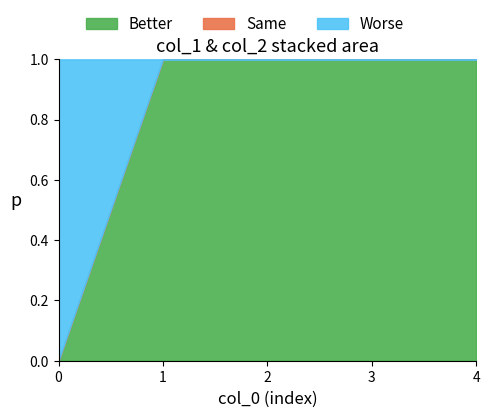

True or false: Better has a value of 0 at 1.

False